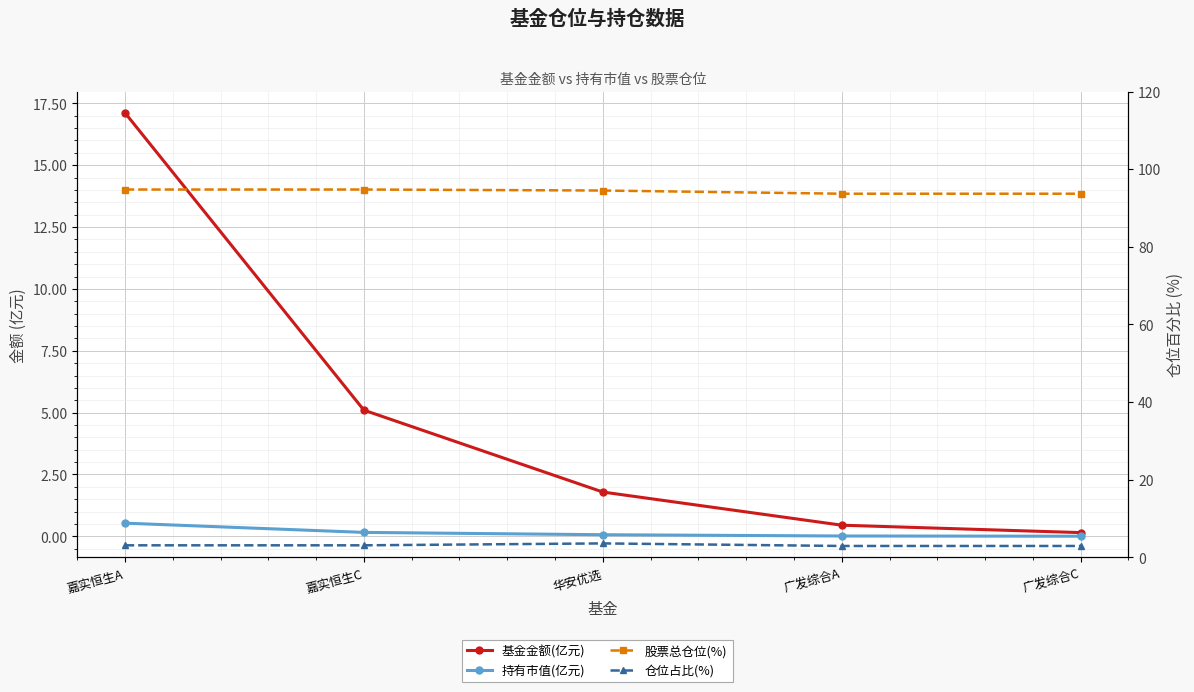

Reading right to left, list all the values displayed in this chart.

基金金额(亿元): 广发综合C=0.1	广发综合A=0.5	华安优选=1.8	嘉实恒生C=5.1	嘉实恒生A=17.1
持有市值(亿元): 广发综合C=0.0	广发综合A=0.0	华安优选=0.1	嘉实恒生C=0.2	嘉实恒生A=0.5
股票总仓位(%): 广发综合C=93.7	广发综合A=93.7	华安优选=94.5	嘉实恒生C=94.8	嘉实恒生A=94.8
仓位占比(%): 广发综合C=2.9	广发综合A=2.9	华安优选=3.6	嘉实恒生C=3.1	嘉实恒生A=3.1